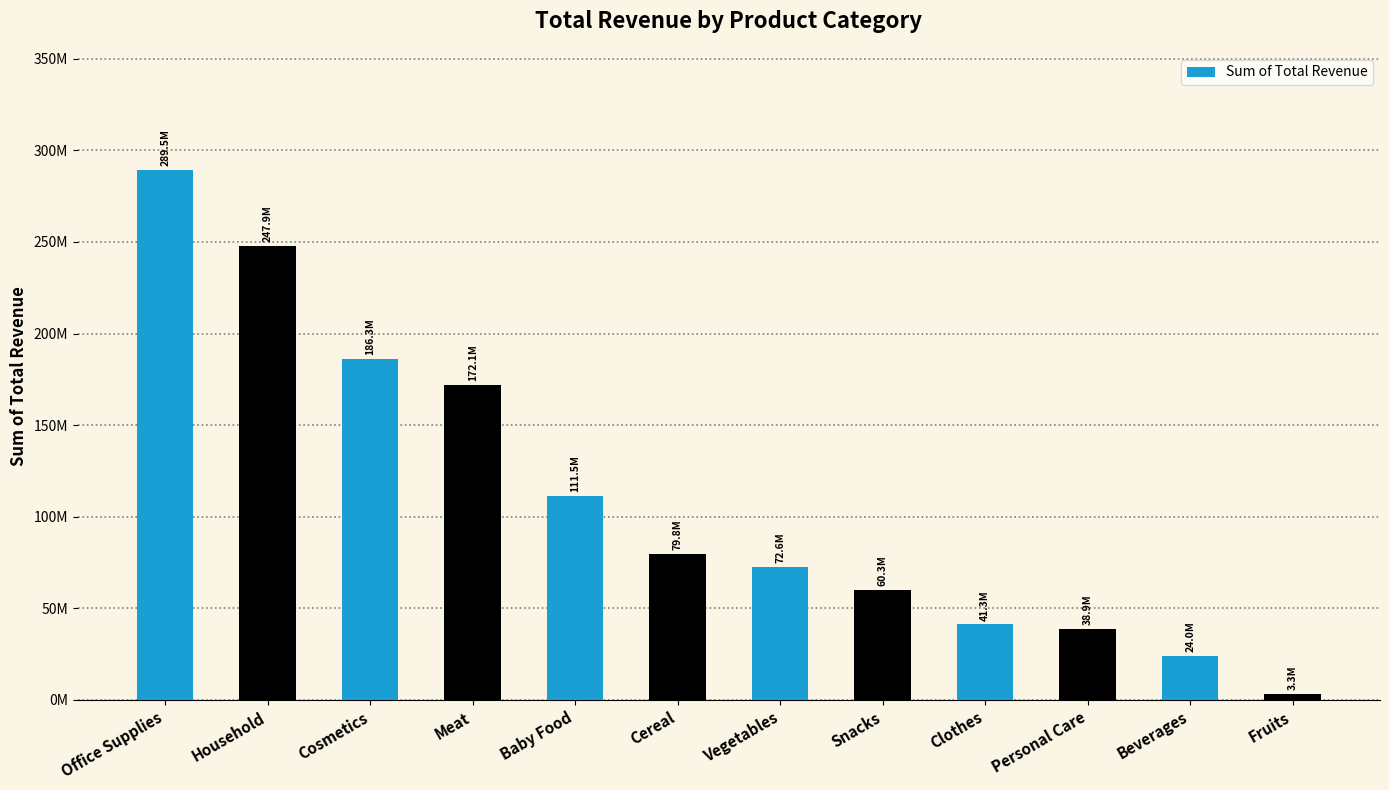

What is the difference between the second highest and second lowest values?

223965081.6